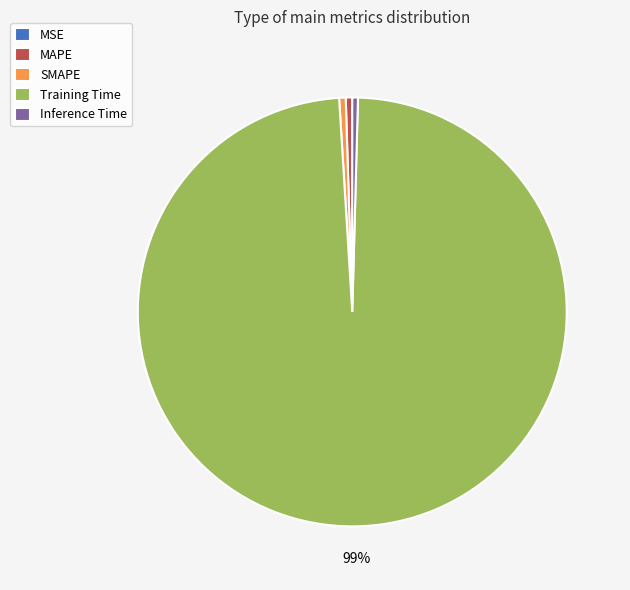

To the nearest percent, what is the average slice percentage?

20%